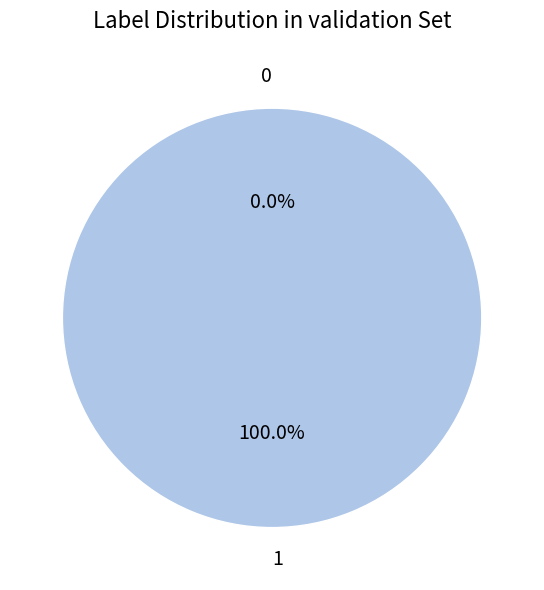

How many segments does this pie chart have?

2